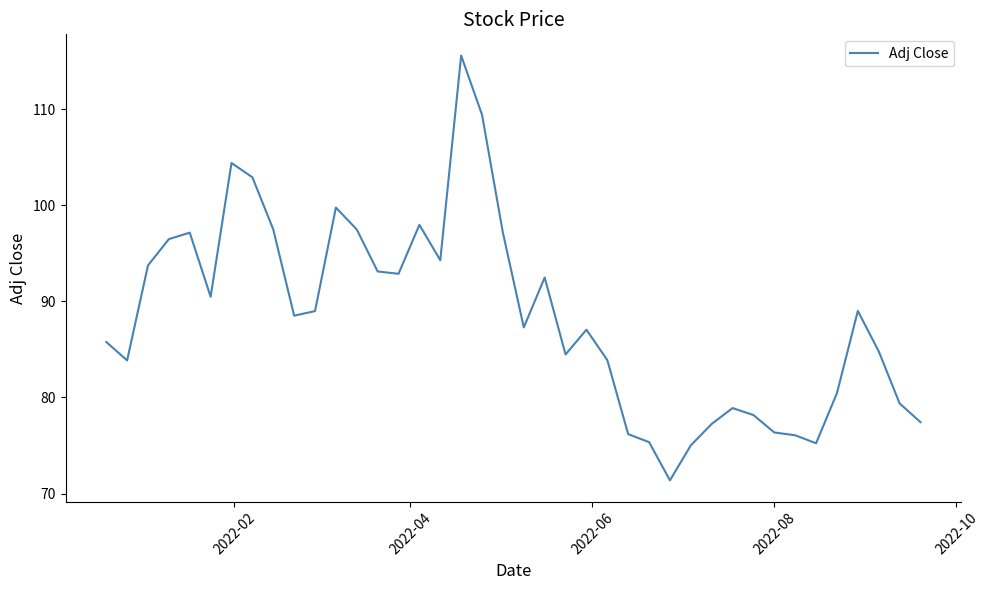

What is the difference between the maximum and minimum values?

44.2